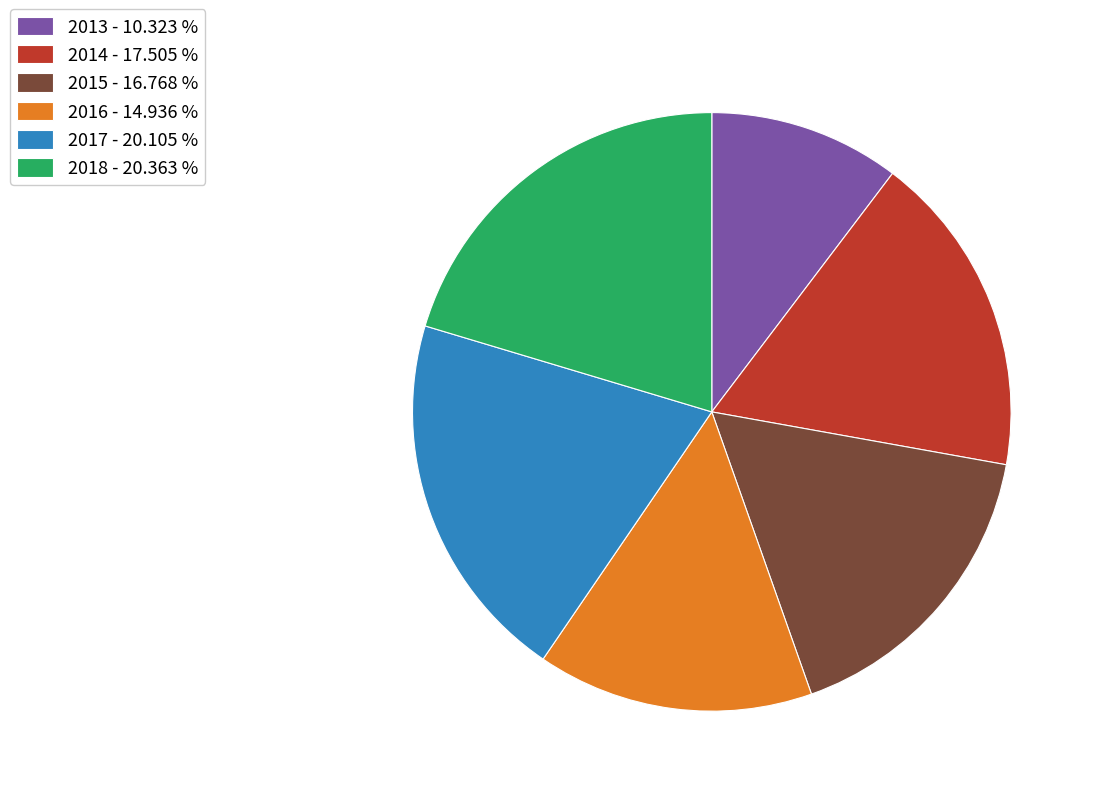

Is the sum of 2013 - 10.323 % and 2017 - 20.105 % greater than half?

No